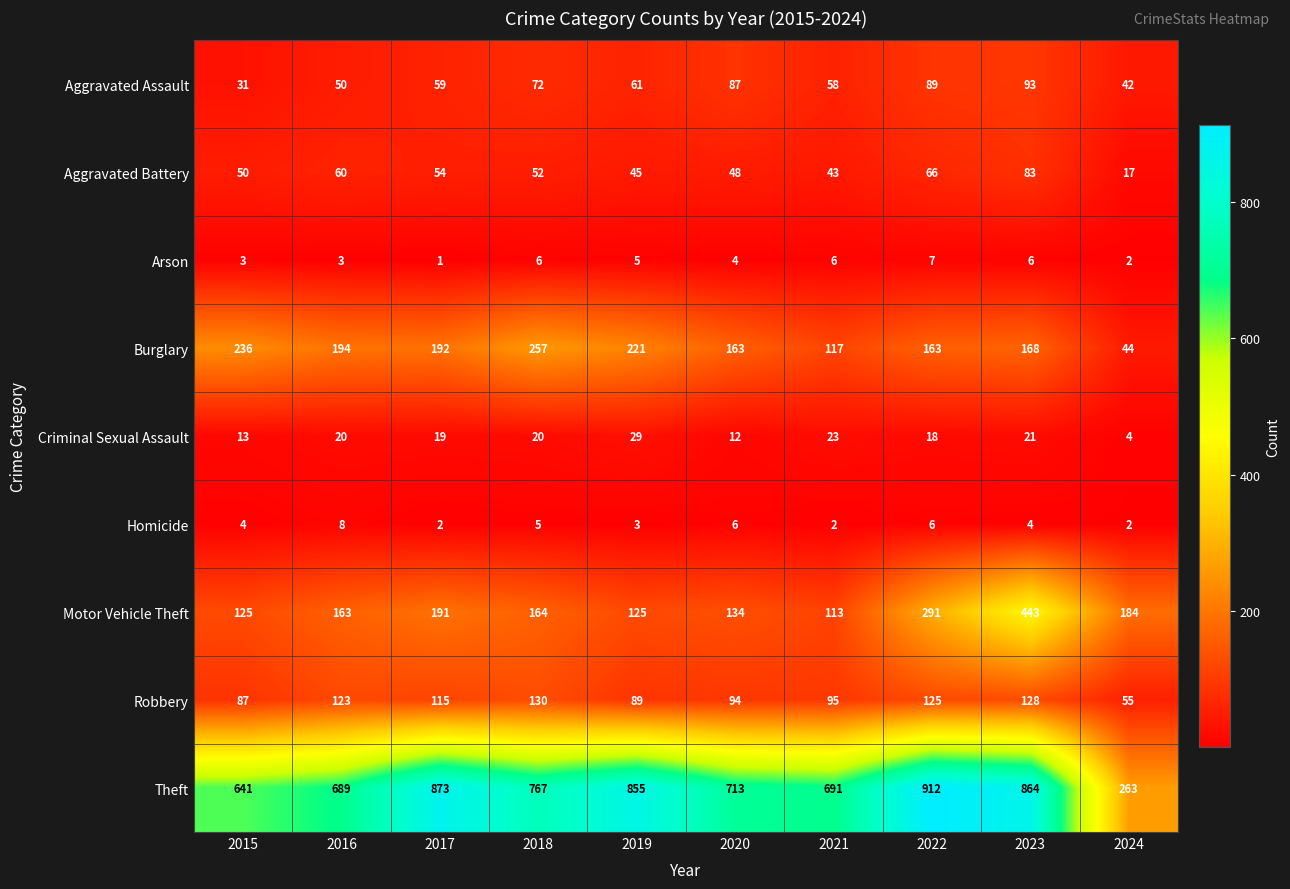

What is the total value across all series at 2021?

1148